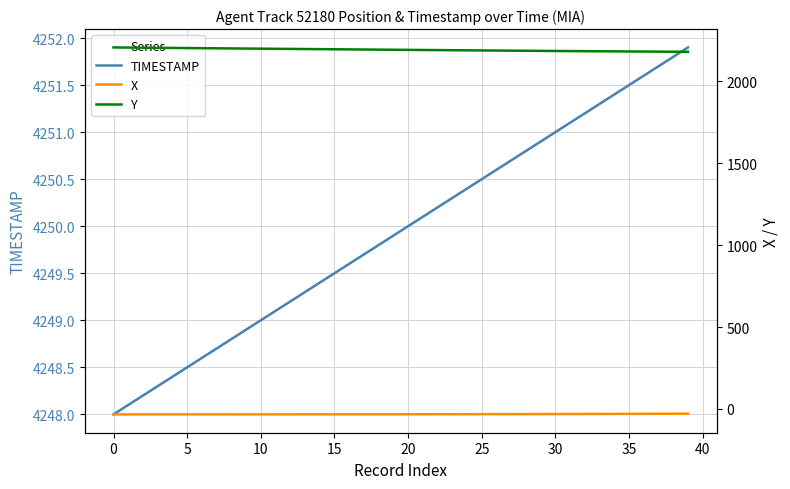

Which series has the largest total across all categories?

TIMESTAMP